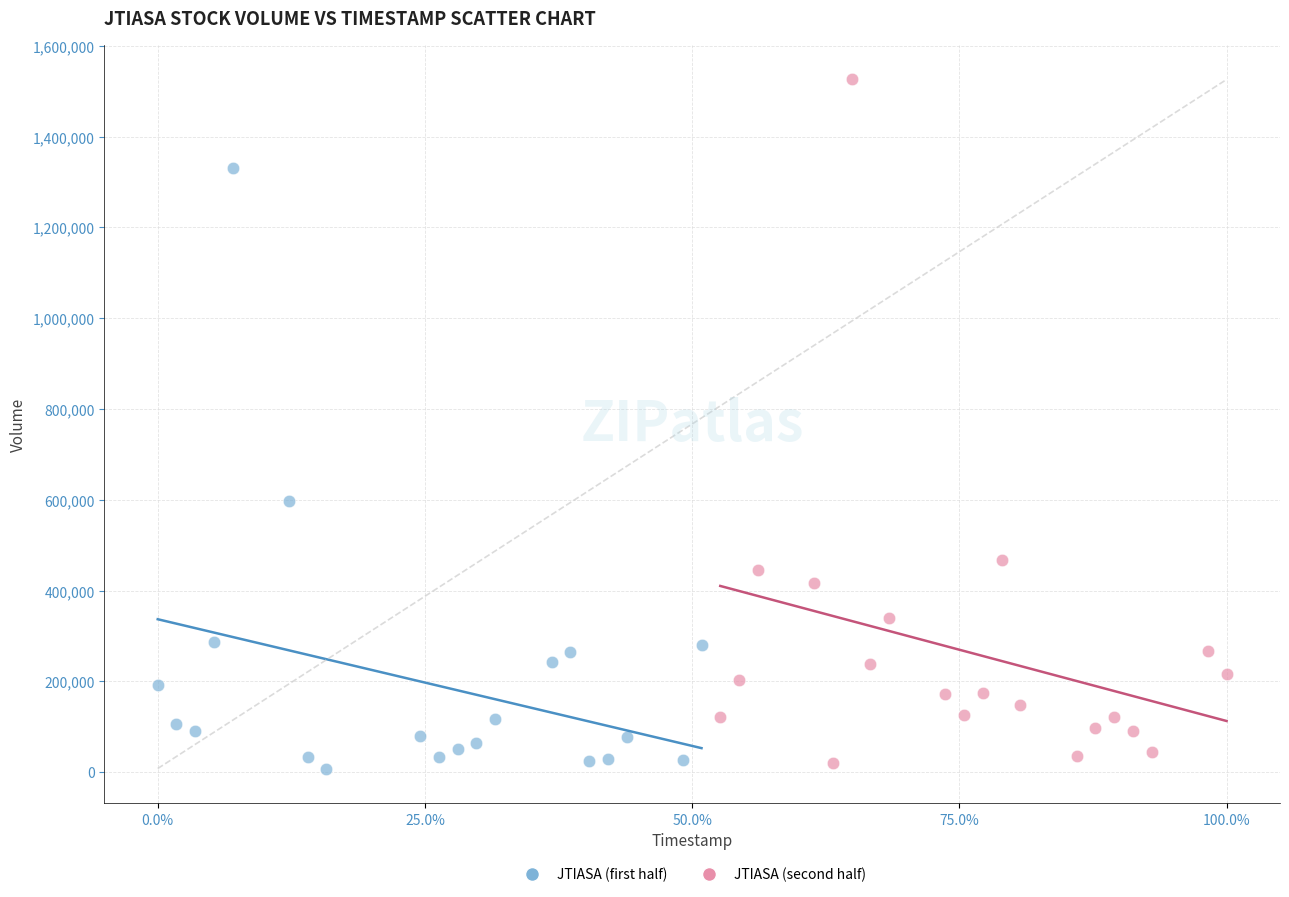

What are all the series names shown in the legend?

JTIASA (first half), JTIASA (second half)